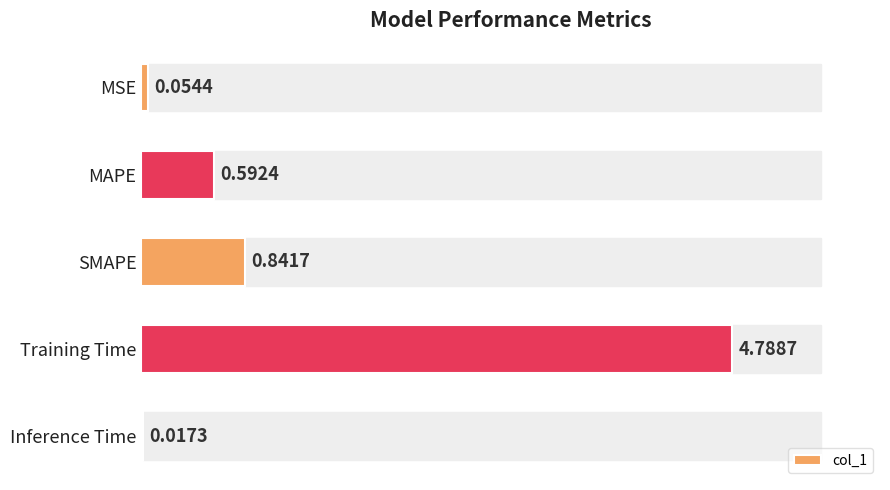

What is the sum of all values?

6.3